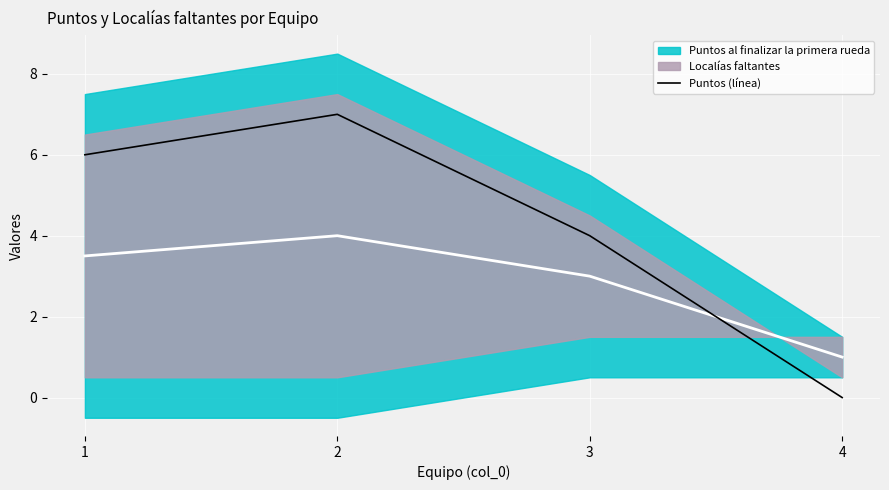

How many categories are shown in the chart?

4